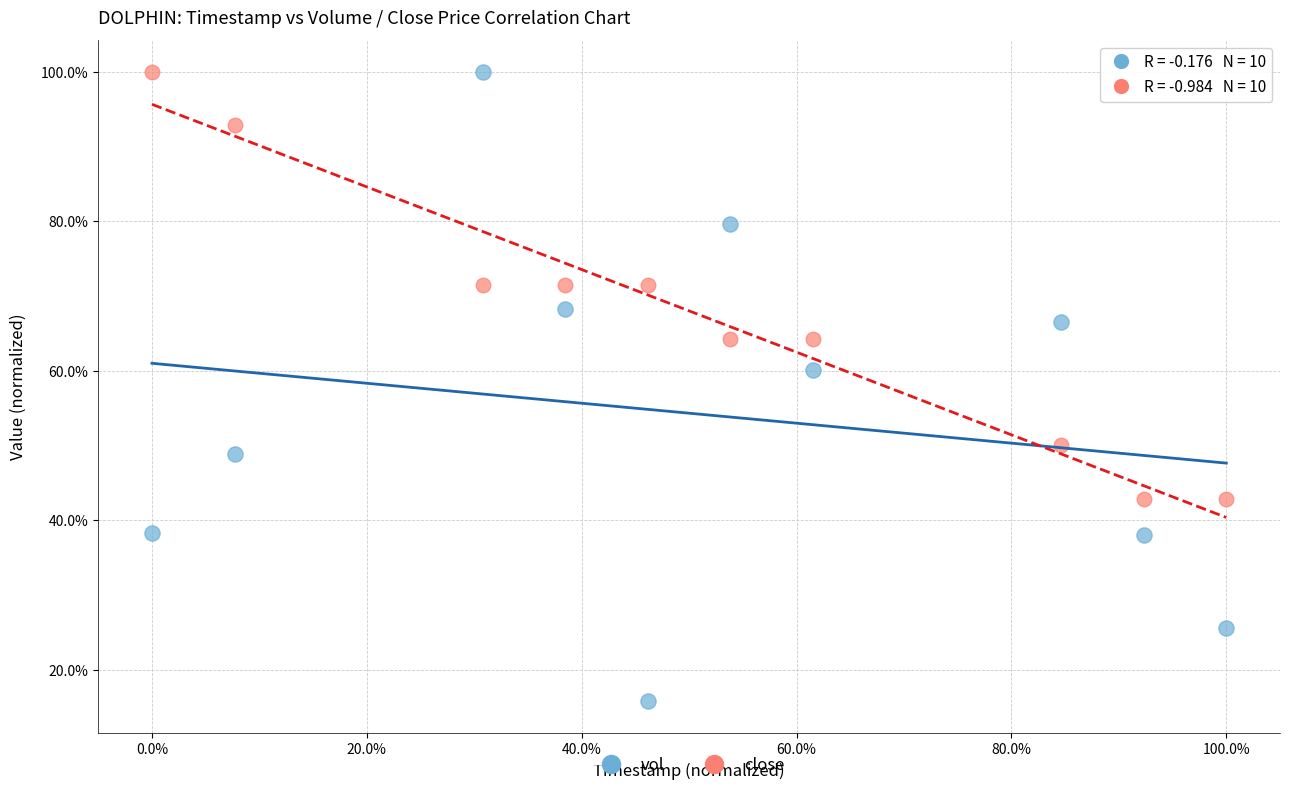

What are all the series names shown in the legend?

vol, close